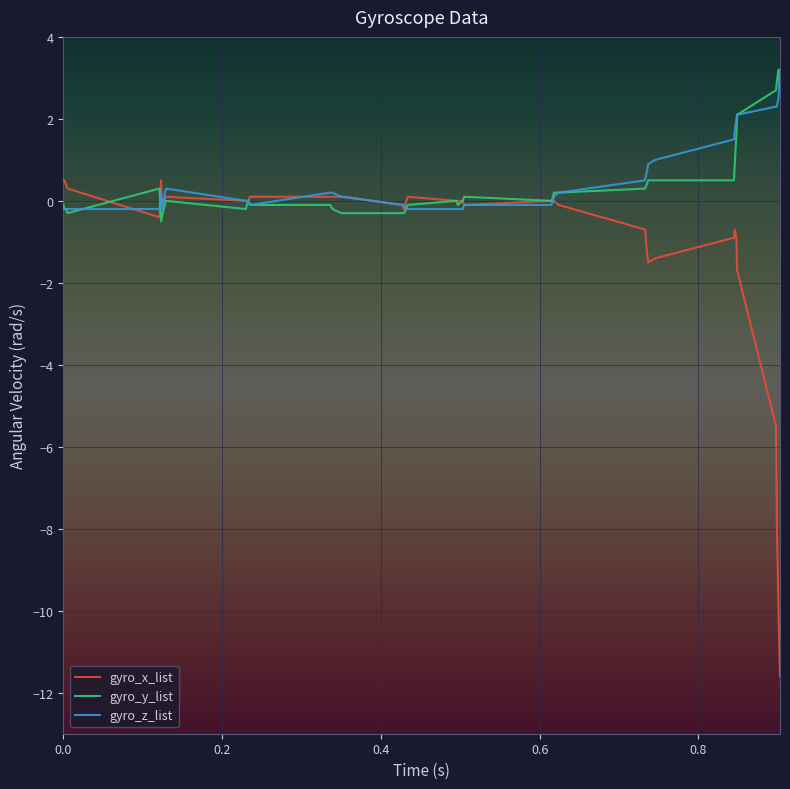

What is the lowest value of the gyro_x_list series?

-11.6